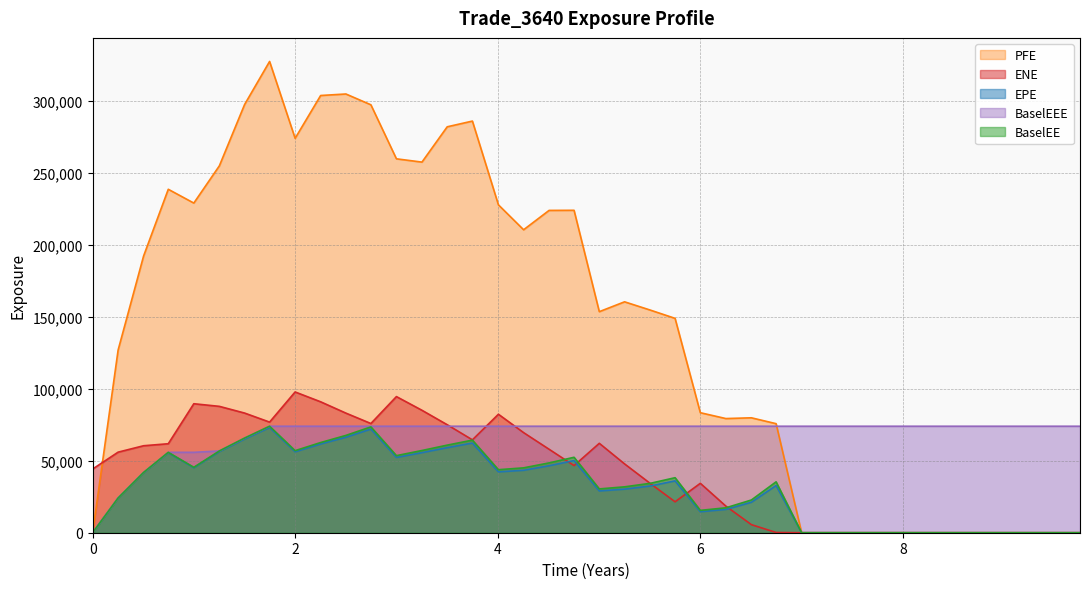

At which label does EPE first exceed 32803?

0.502732